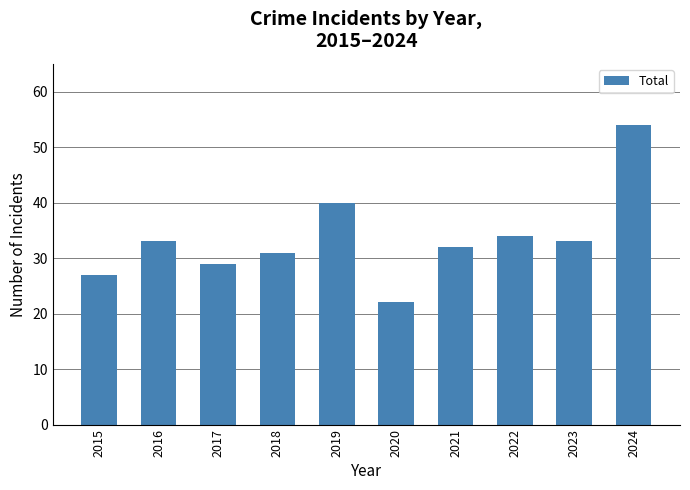

What is the change in value from 2017 to 2018?

+2